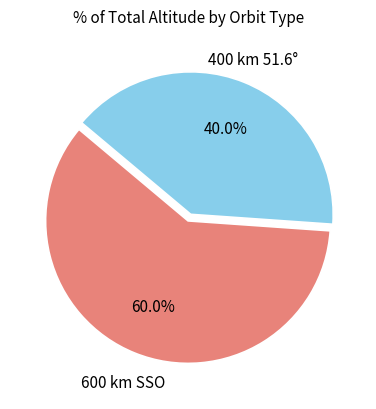

What percentage is the 600 km SSO slice, to the nearest percent?

60%